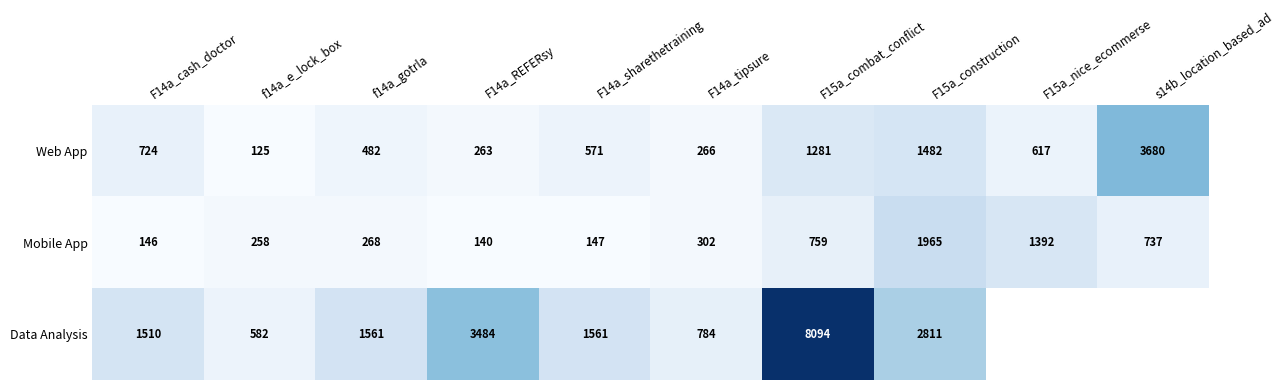

True or false: Mobile App has a value of 54.3 at F14a_REFERsy.

False